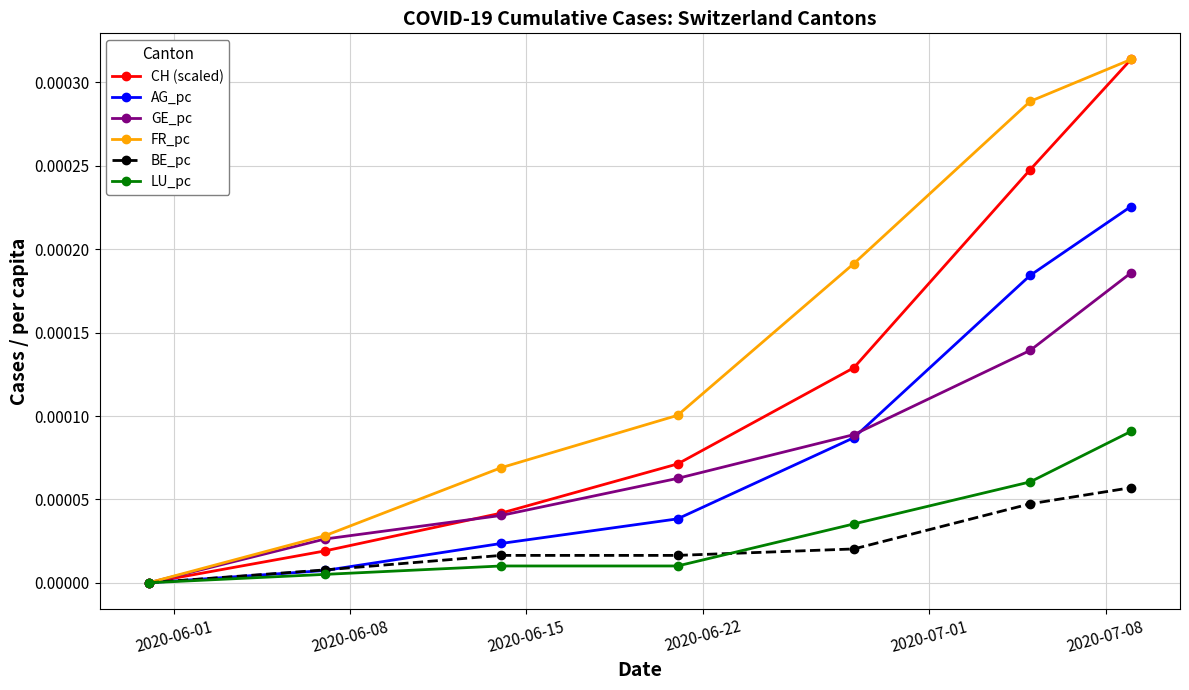

Which series has the largest total across all categories?

FR_pc